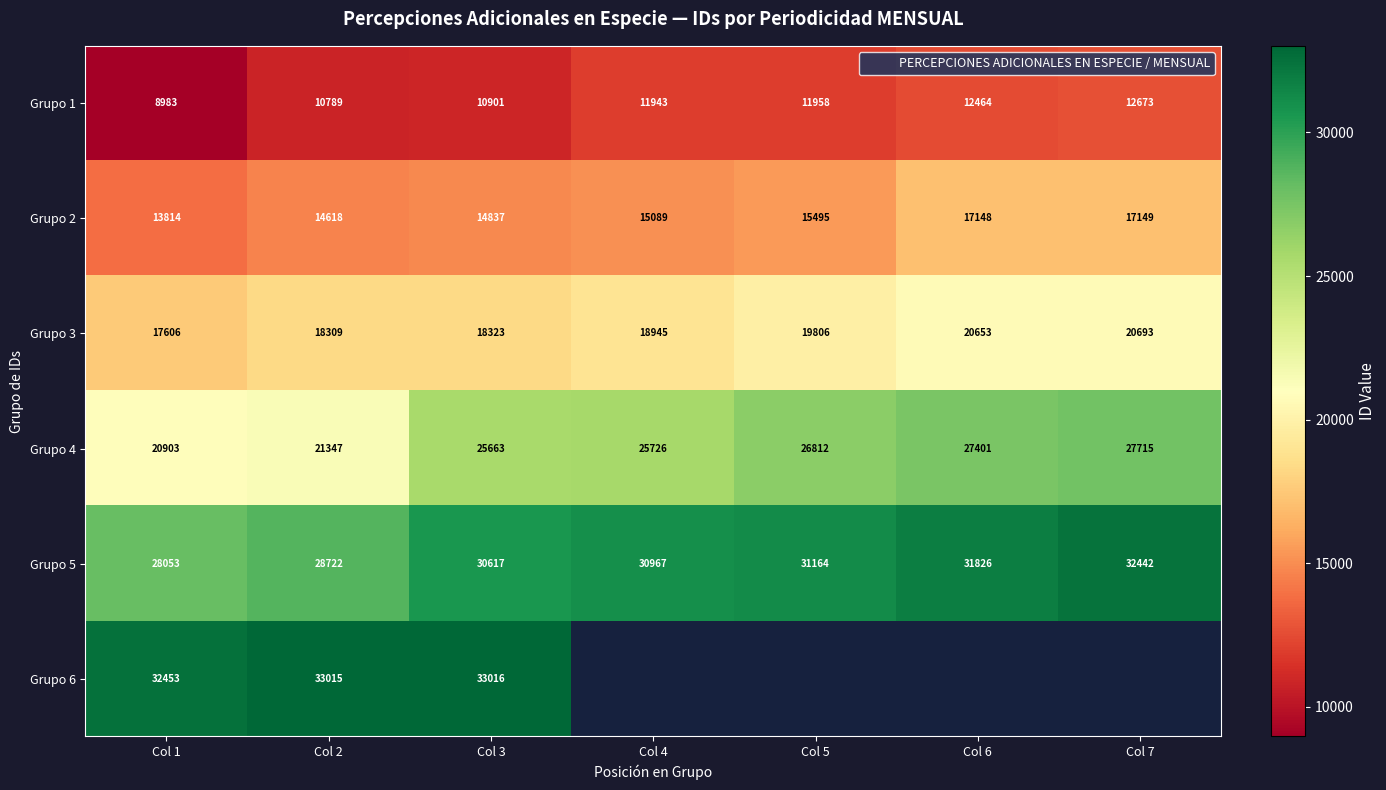

The value of Grupo 4 at Col 7 is 44752.5. True or false?

False